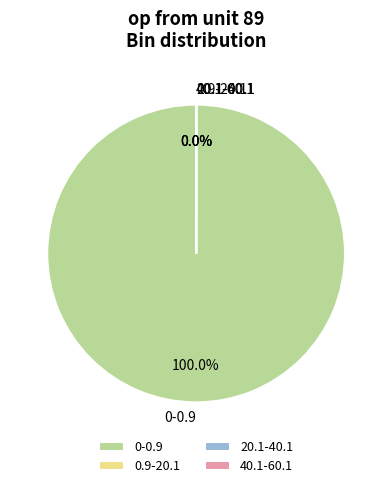

Which slice represents more than half of the pie?

0-0.9